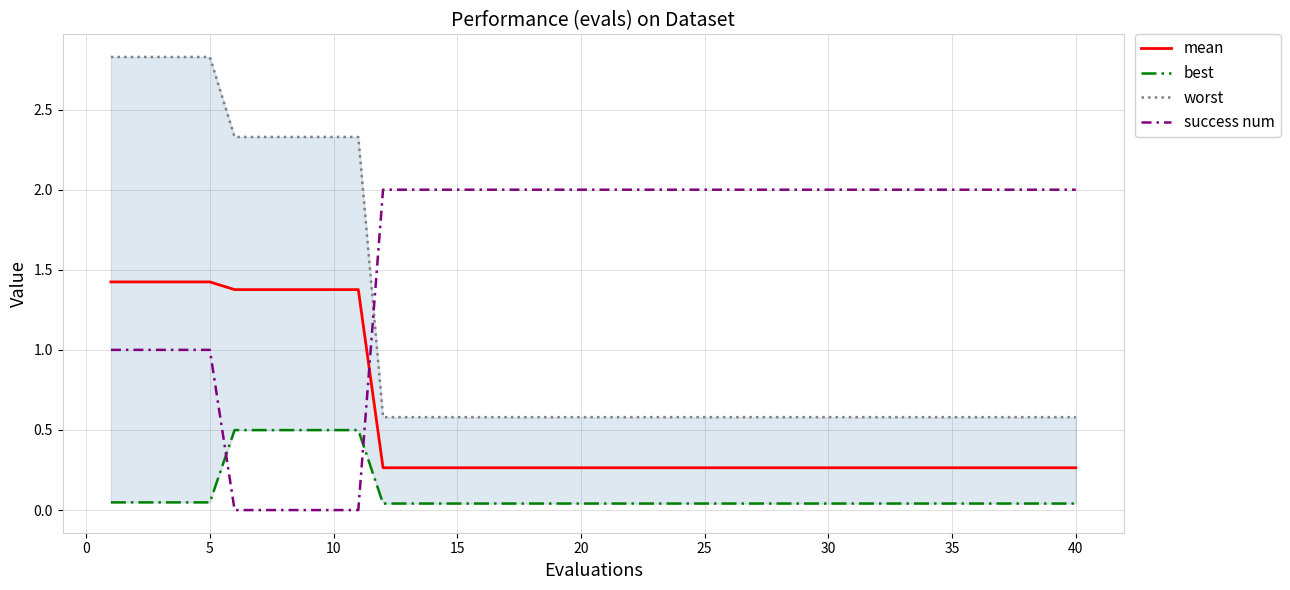

Which series has the largest total across all categories?

success num